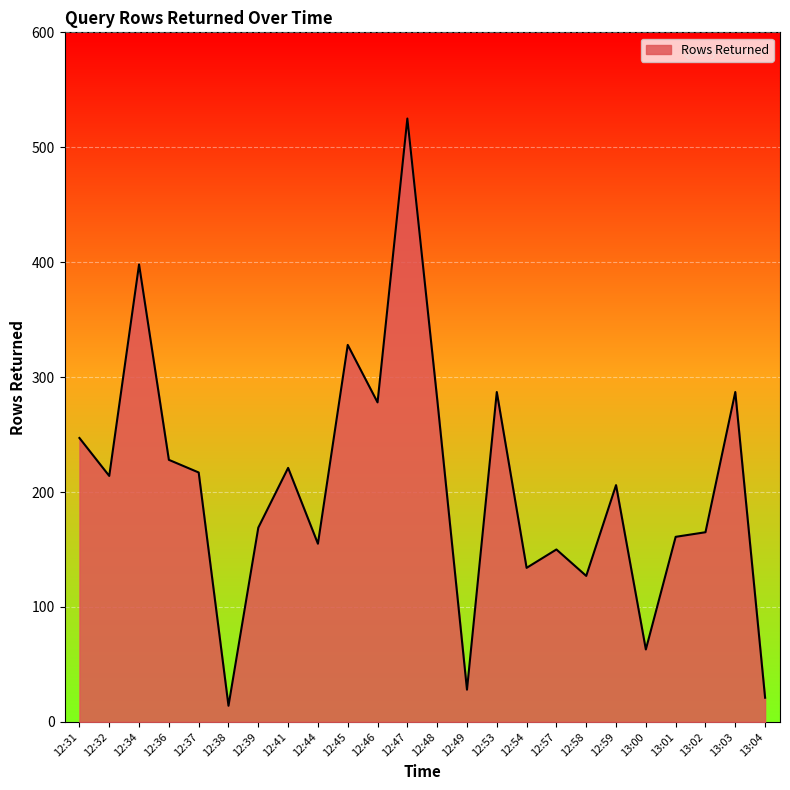

The value at 13:01 is 93. True or false?

False